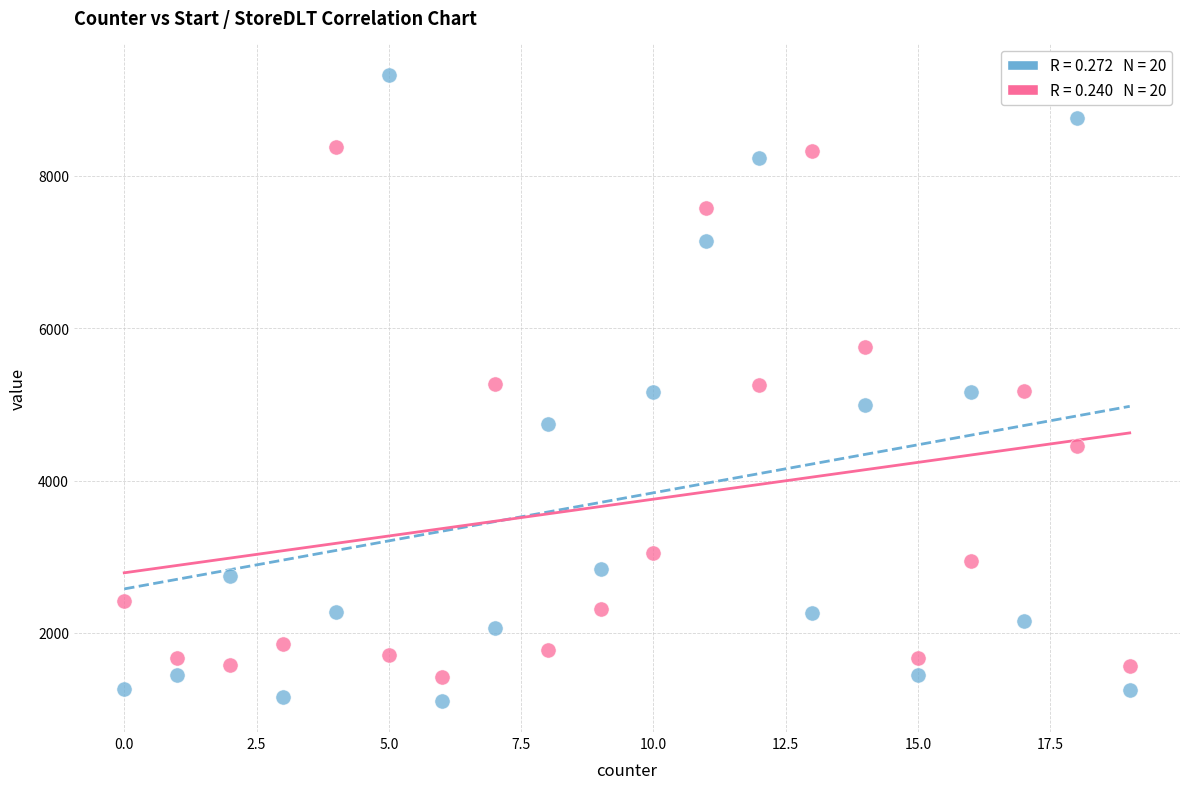

Across all data points, what is the range of Y values (max minus min)?

8213